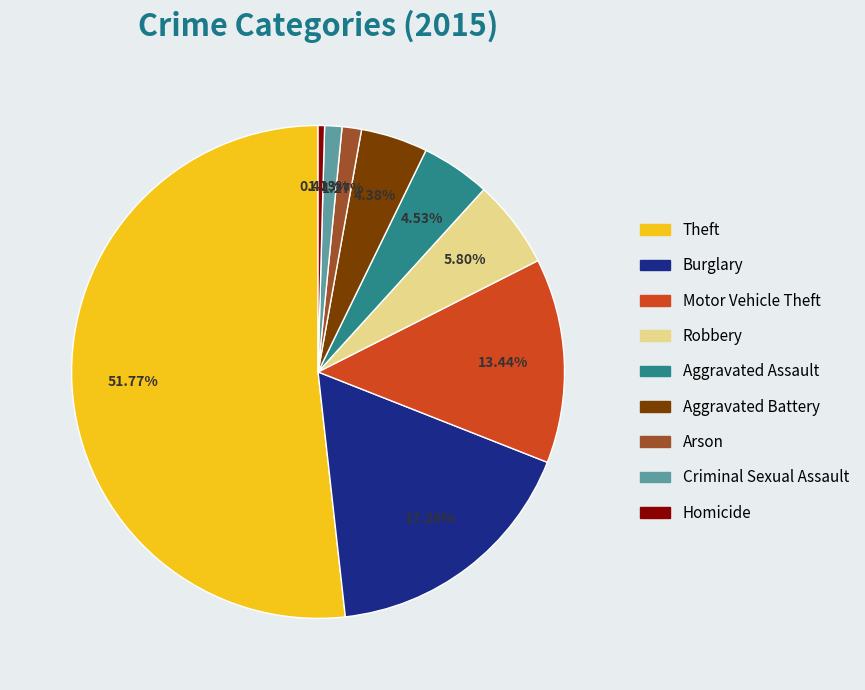

What percentage do Criminal Sexual Assault and Burglary together represent?

18.4%